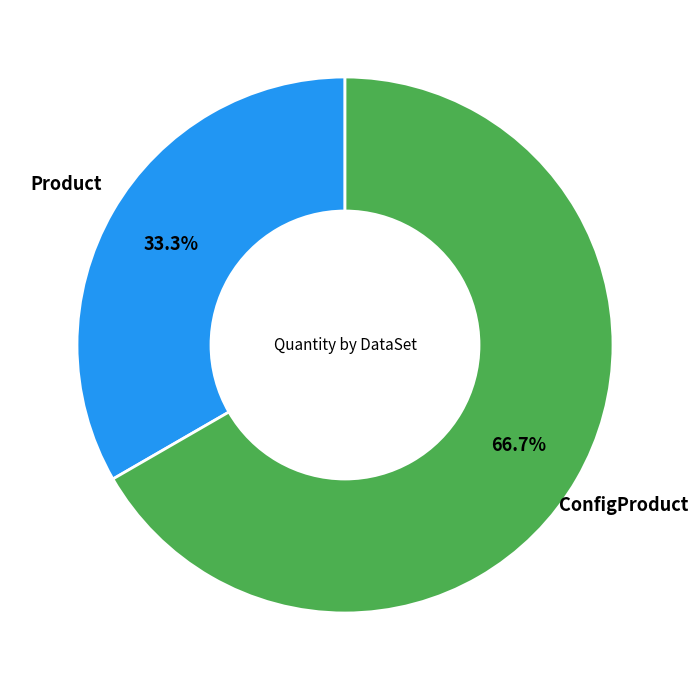

Is there any slice that represents more than half of the pie?

Yes